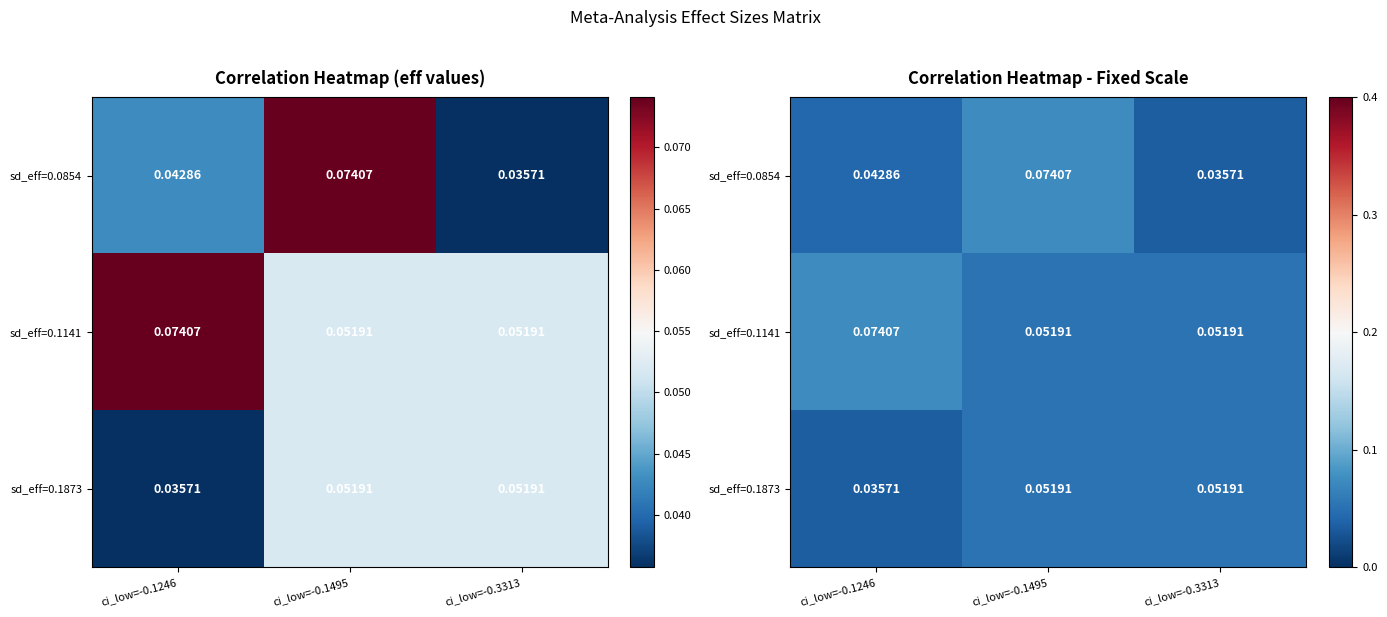

At which category is the sum across all series the highest?

ci_low=-0.1495